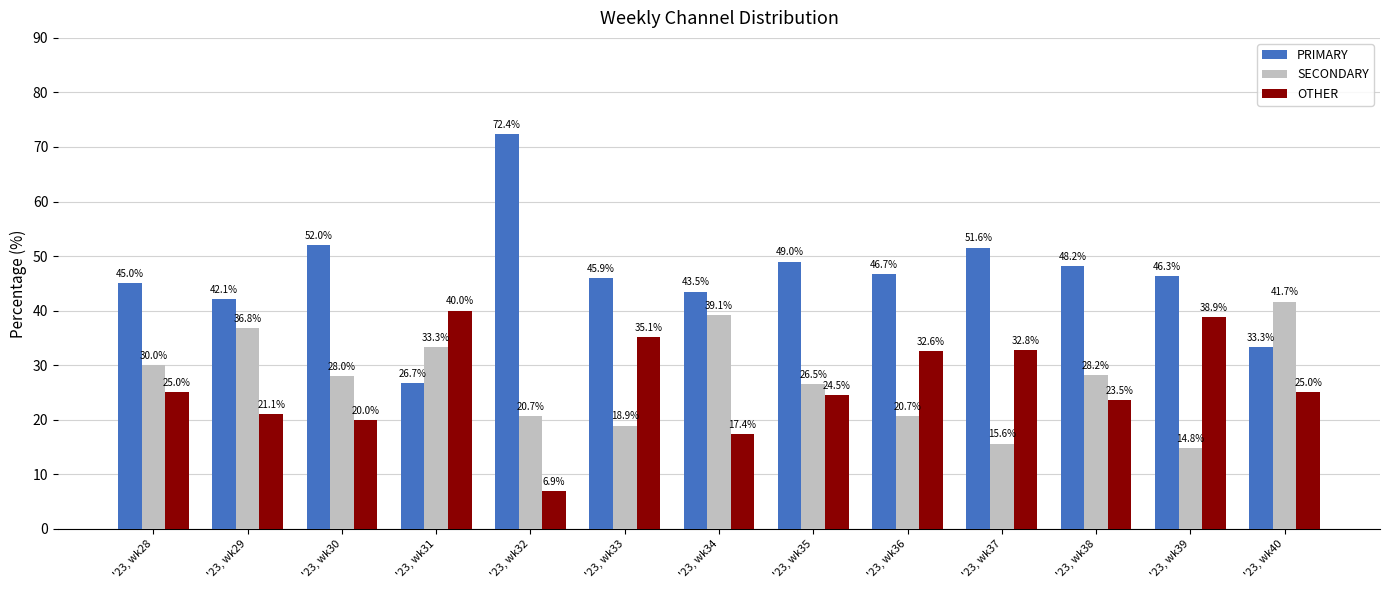

Is it true that OTHER equals 23.5 at '23, wk38?

True